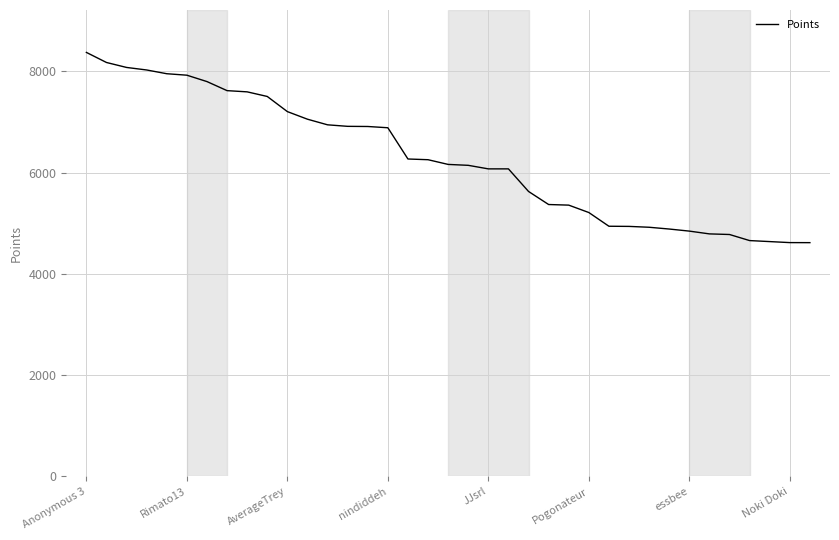

What is the average value?

6275